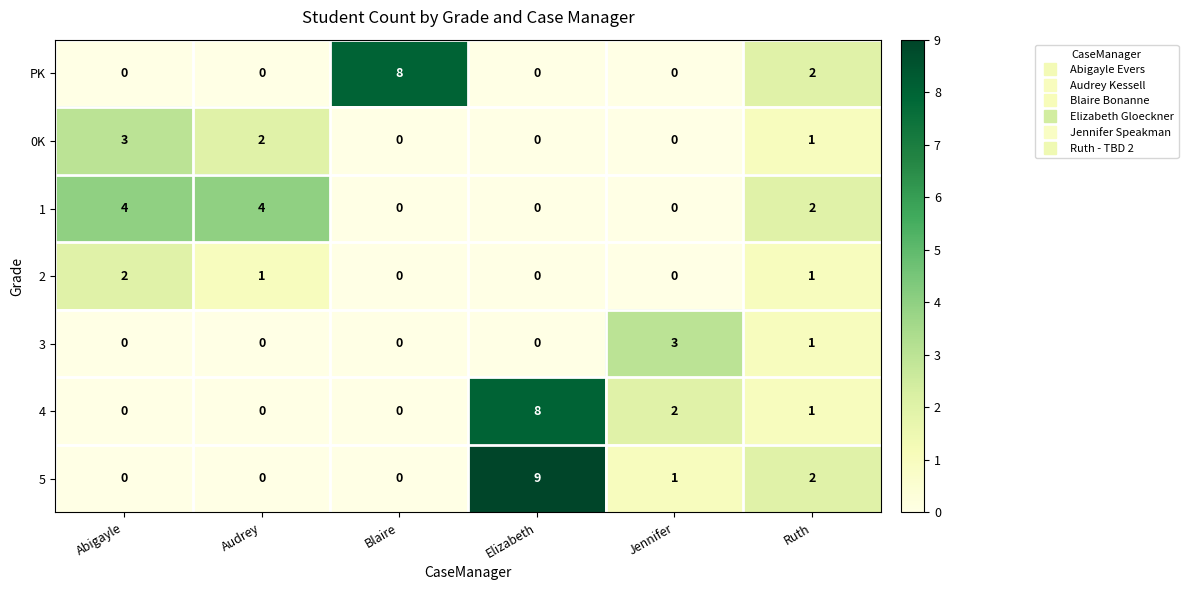

Count the number of categories in the chart.

6